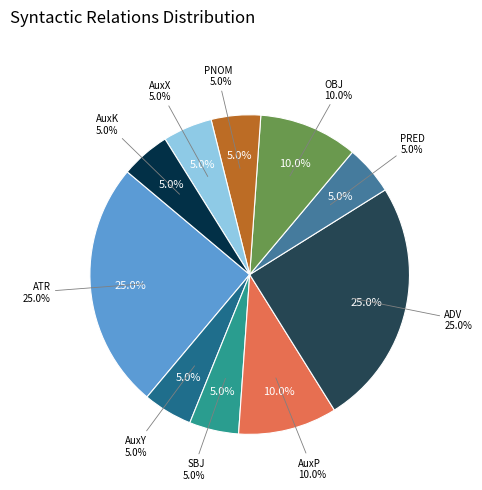

Which slice is the smallest?

AuxY